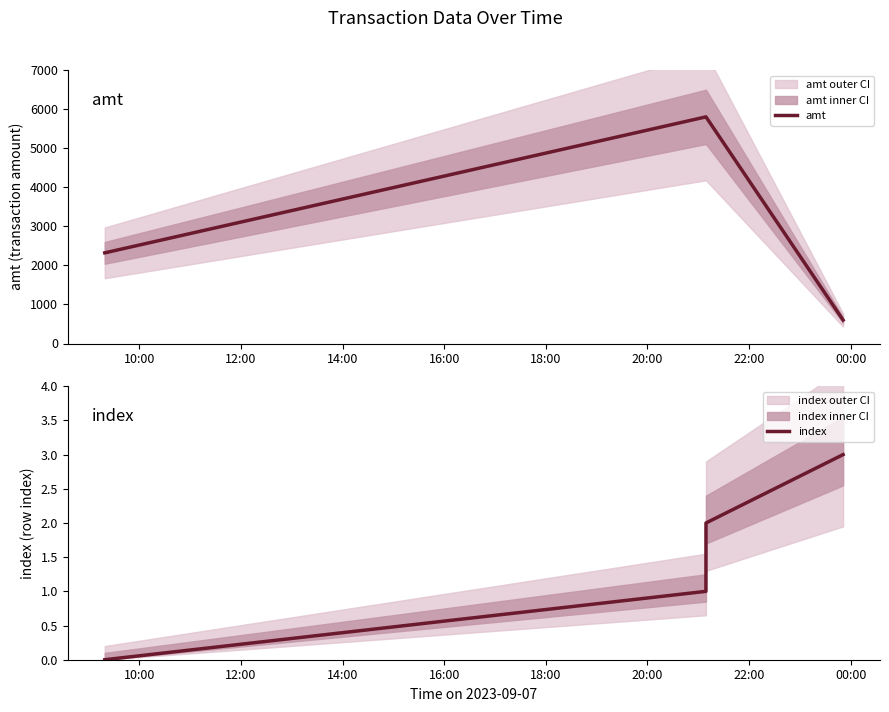

Count the amt values in the range 2320 to 5800.

3